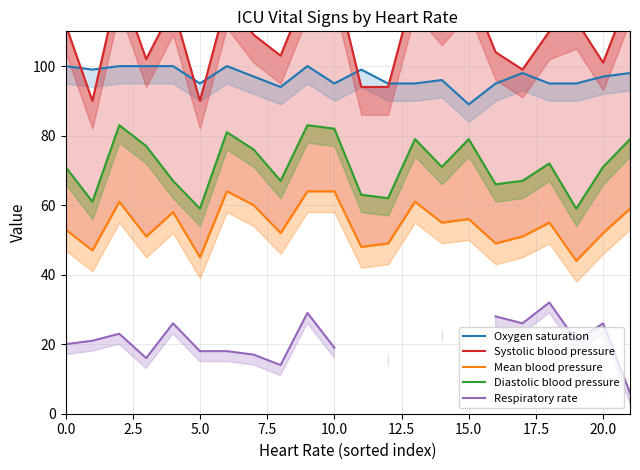

The value of Diastolic blood pressure at 11 is 63.0. True or false?

True